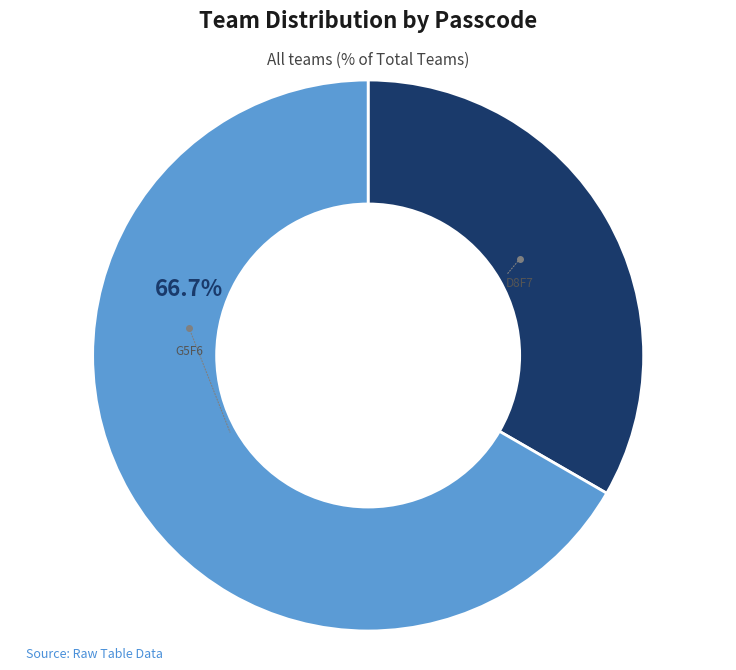

Is there any slice that represents more than half of the pie?

Yes